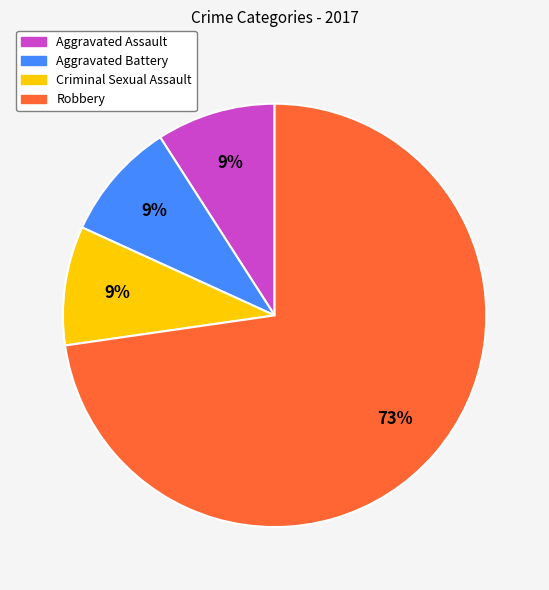

Which category has the biggest portion of the pie?

Robbery